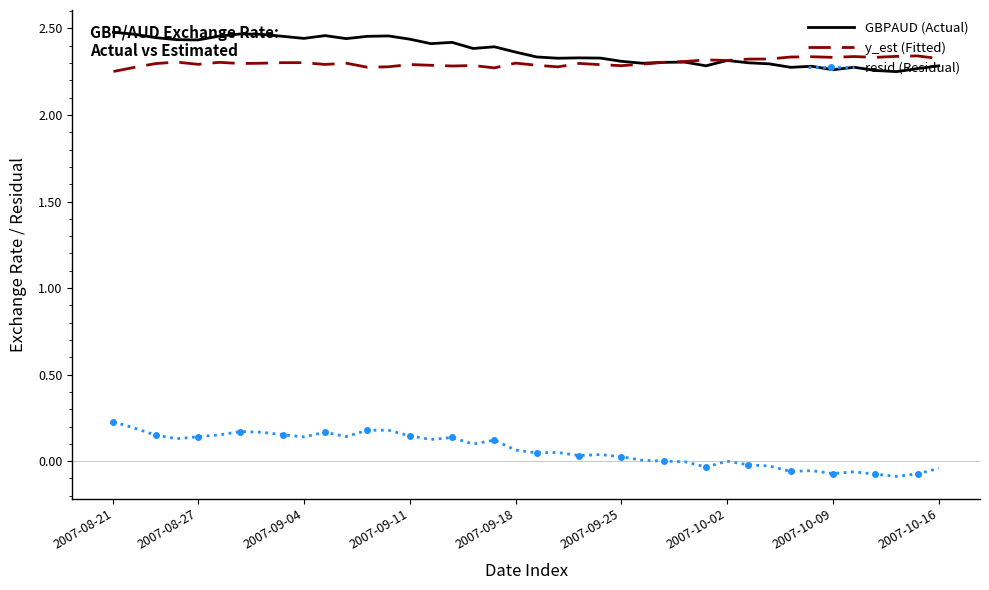

Rank the series by their maximum value, from highest to lowest.

GBPAUD (Actual), y_est (Fitted), resid (Residual)